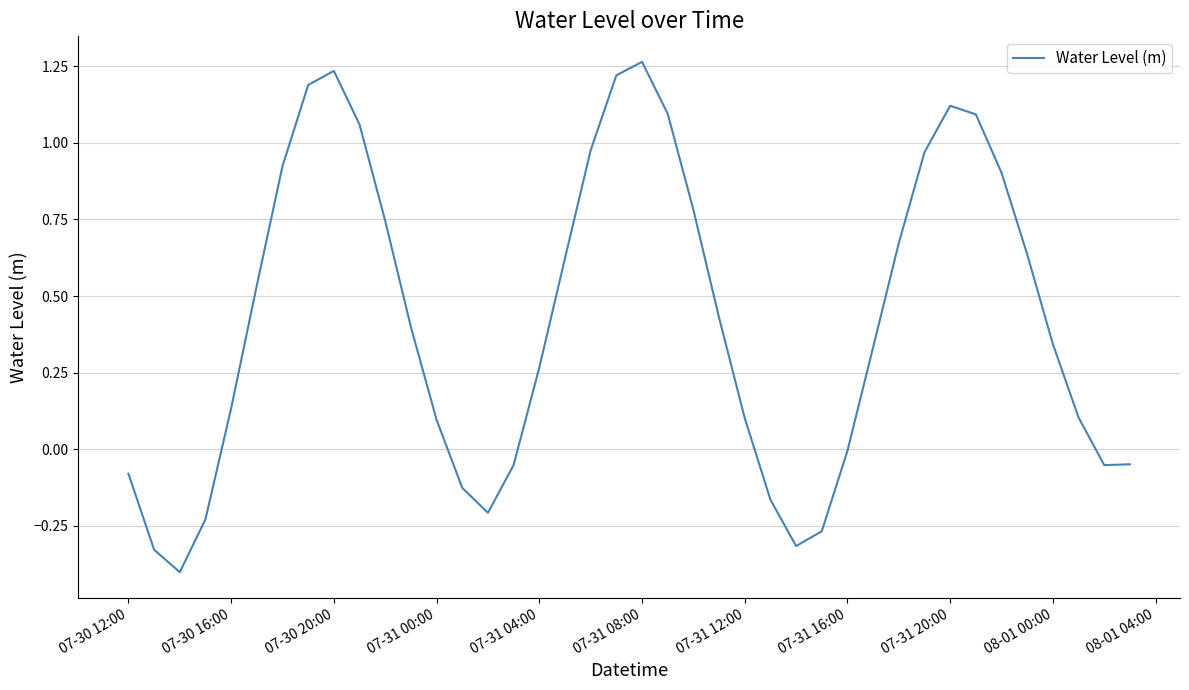

What is the difference between the maximum and minimum values?

1.7